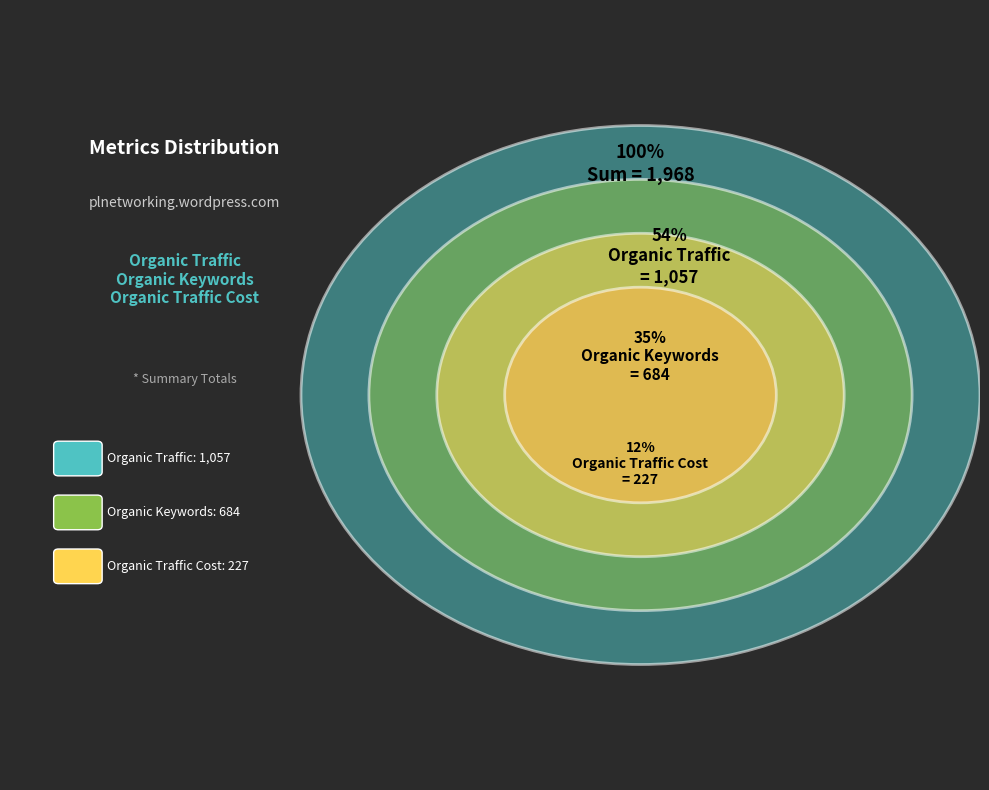

To the nearest percent, what is the difference between the Organic Keywords and Organic Traffic slice percentages?

19%